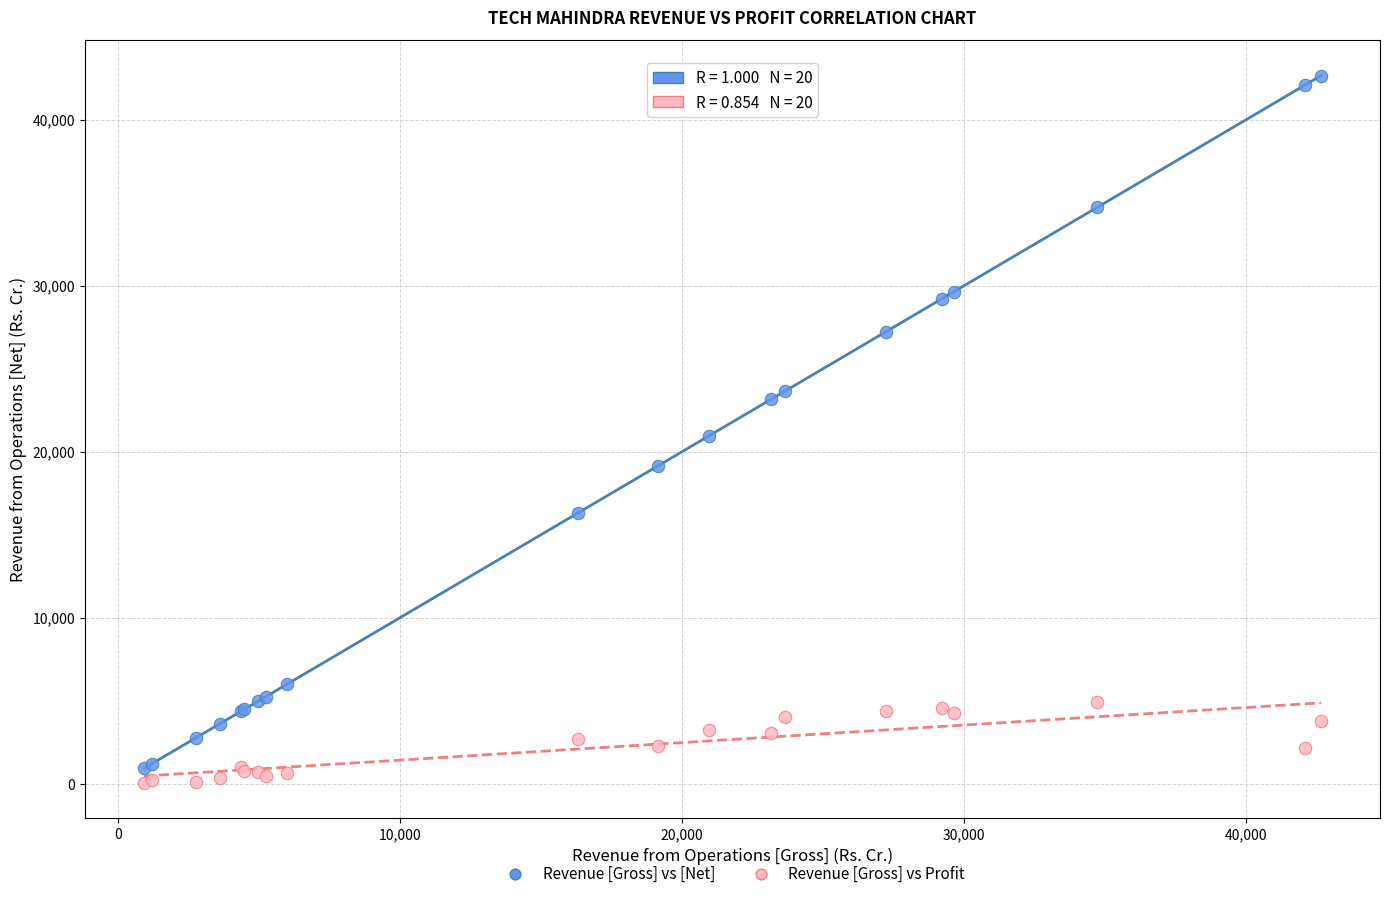

What are all the series names shown in the legend?

Revenue [Gross] vs [Net], Revenue [Gross] vs Profit